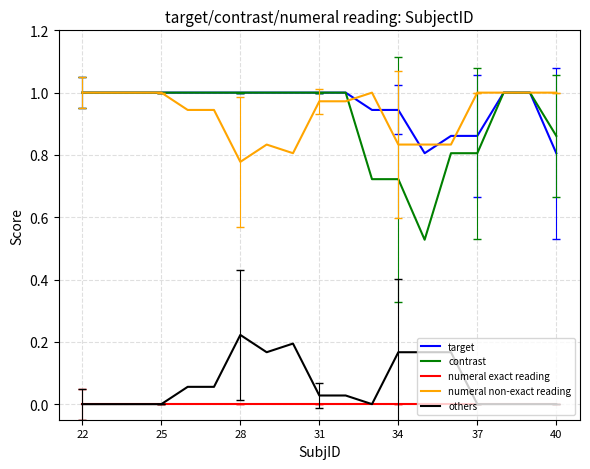

True or false: numeral exact reading and numeral non-exact reading cross at least once.

False